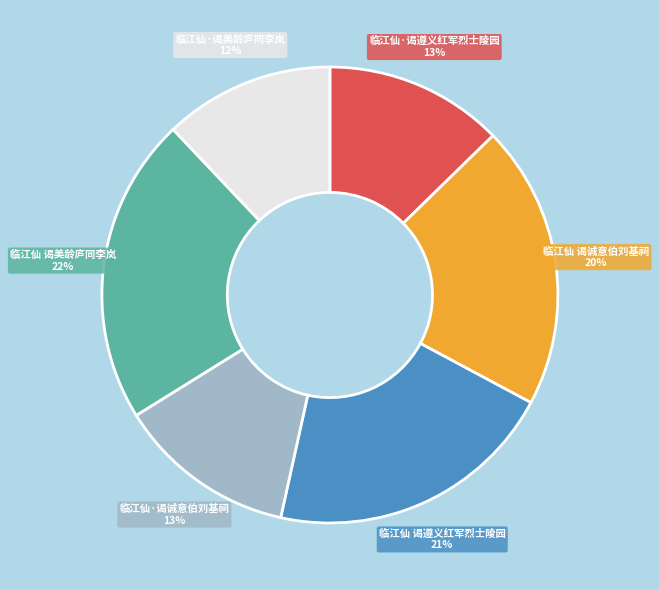

Is 临江仙·谒诚意伯刘基祠 the majority of the pie?

No